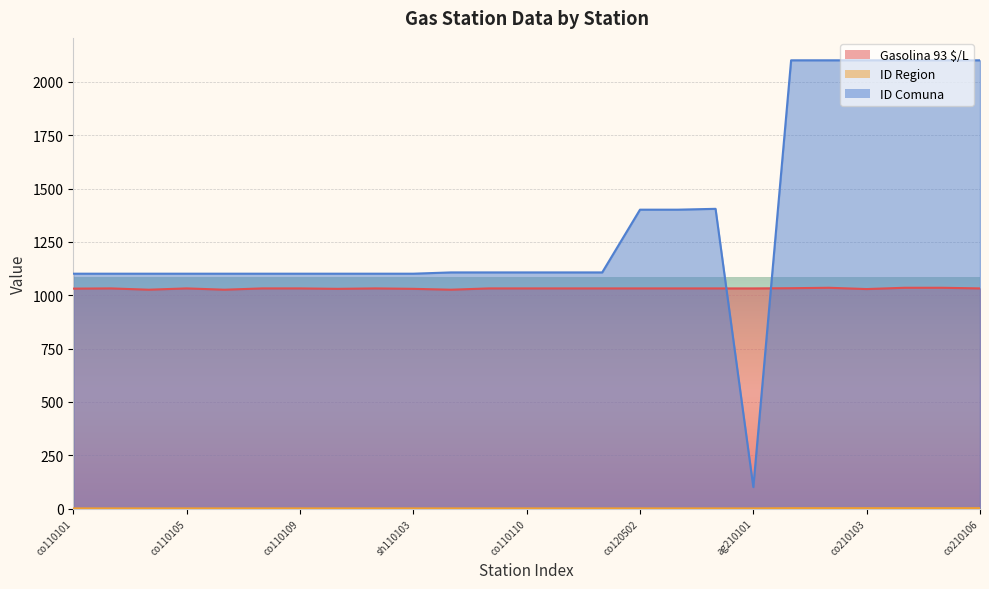

What is the label of the 16th point from the right?

sh110103